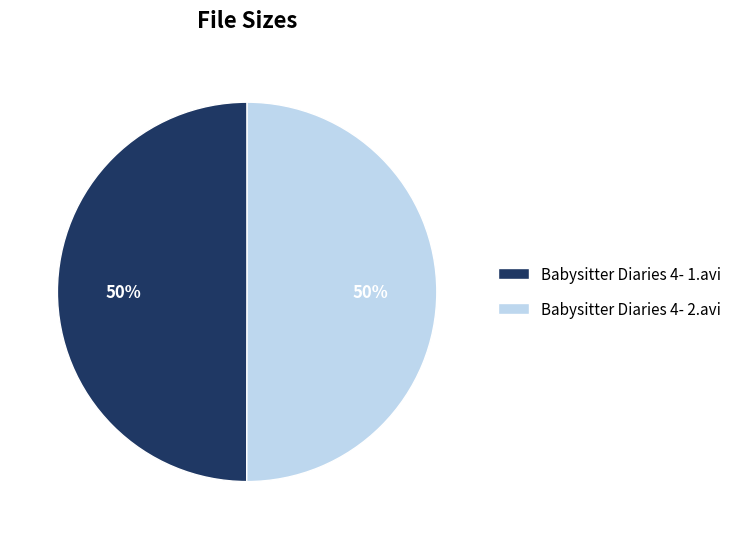

What percentage is the Babysitter Diaries 4- 2.avi slice, to the nearest percent?

50%